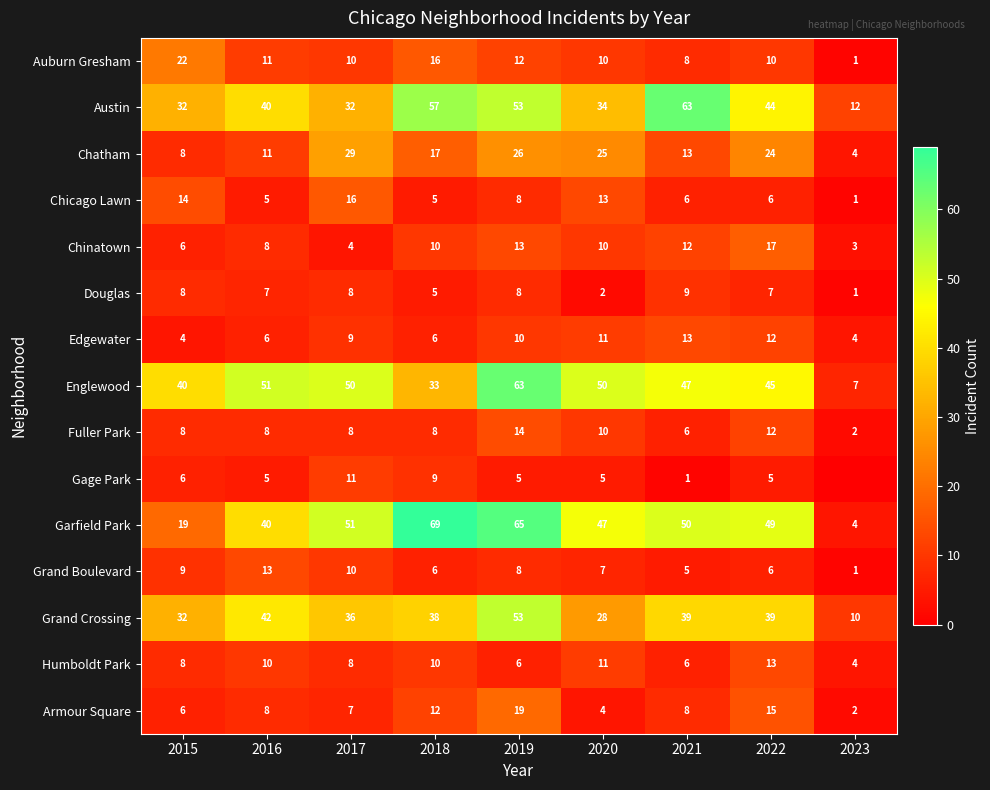

At how many categories does at least one series exceed 39?

8